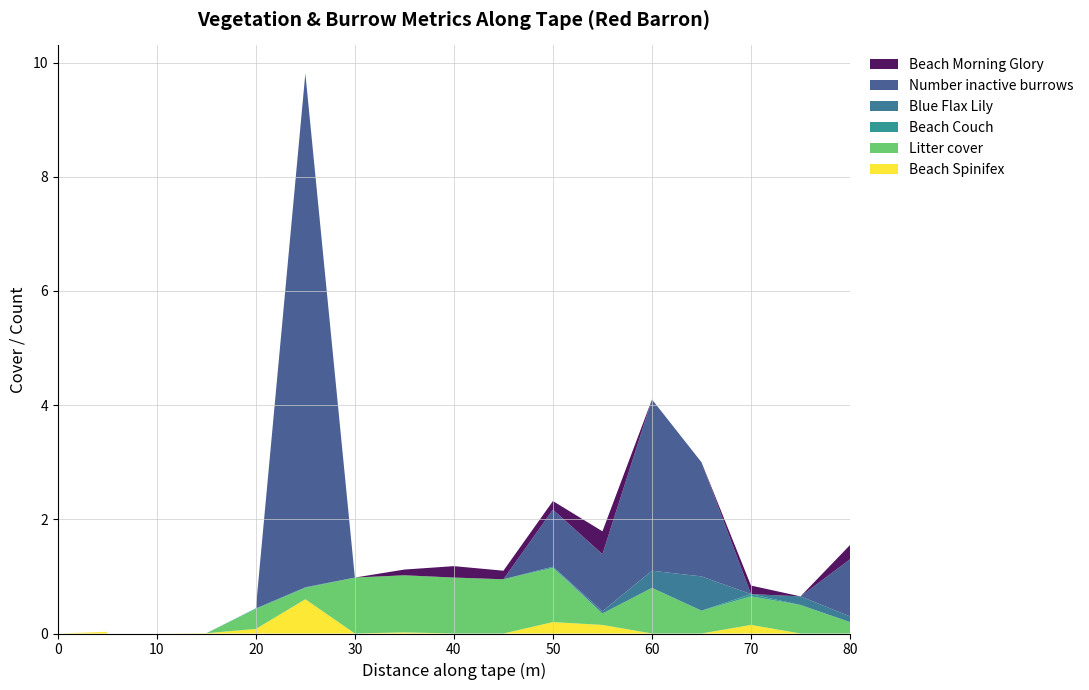

Reading left to right, what are all the values shown in this chart?

Beach Spinifex: 0.0	0.0	0.0	0.0	0.1	0.6	0.0	0.0	0.0	0.0	0.2	0.1	0.0	0.0	0.1	0.0	0.0
Litter cover: 0.0	0.0	0.0	0.0	0.3	0.2	1.0	1.0	1.0	0.9	0.9	0.2	0.8	0.4	0.5	0.5	0.2
Beach Couch: 0.0	0.0	0.0	0.0	0.0	0.0	0.0	0.0	0.0	0.0	0.0	0.0	0.0	0.0	0.0	0.0	0.0
Blue Flax Lily: 0.0	0.0	0.0	0.0	0.0	0.0	0.0	0.0	0.0	0.0	0.0	0.0	0.3	0.6	0.0	0.1	0.1
Number inactive burrows: 0.0	0.0	0.0	0.0	0.0	9.0	0.0	0.0	0.0	0.0	1.0	1.0	3.0	2.0	0.0	0.0	1.0
Beach Morning Glory: 0.0	0.0	0.0	0.0	0.0	0.0	0.0	0.1	0.2	0.1	0.1	0.4	0.0	0.0	0.1	0.0	0.2